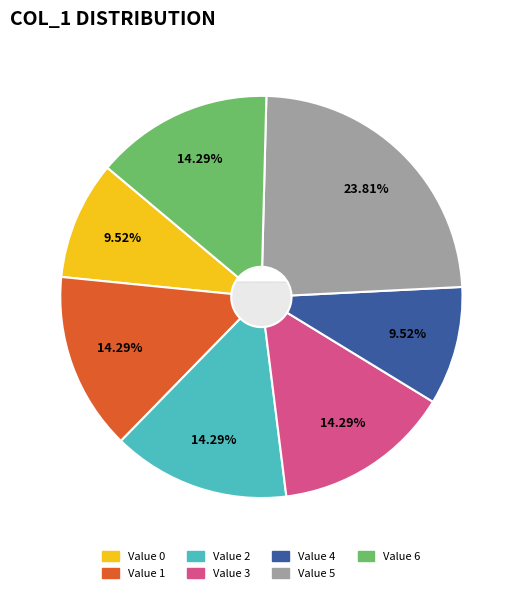

Is 4 the majority of the pie?

No